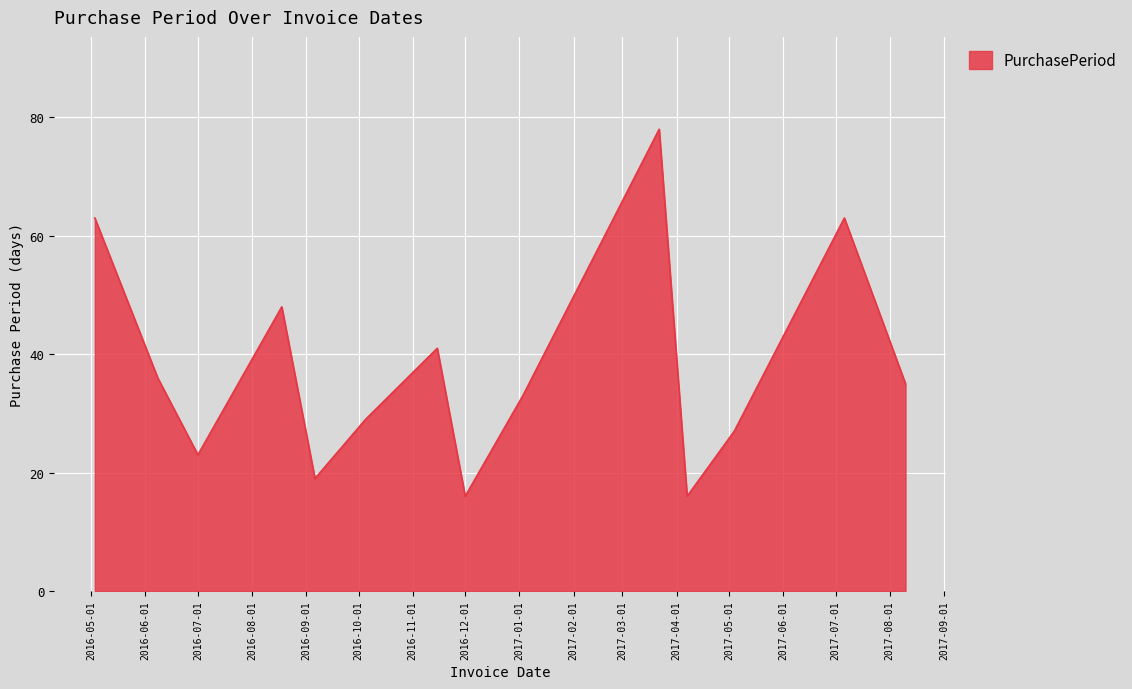

What is the minimum value shown in the chart?

16